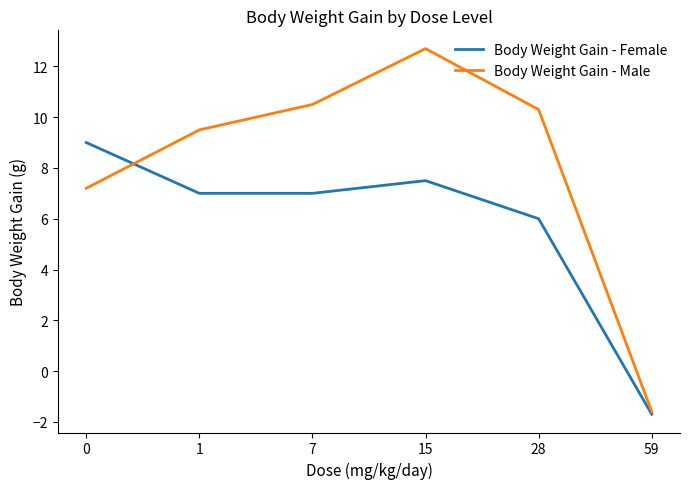

How many lines are shown in the chart?

2